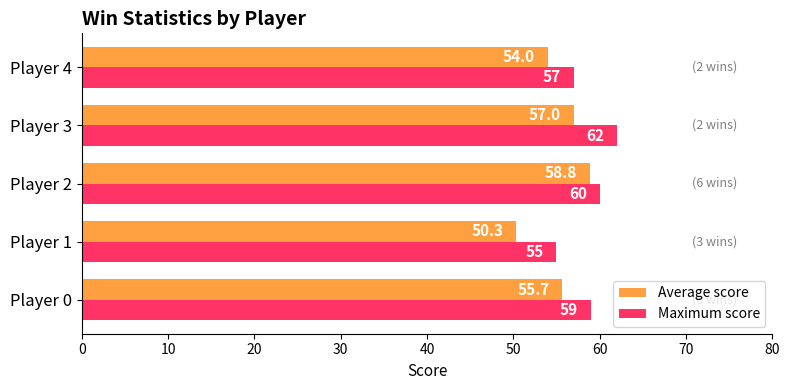

What is the maximum value shown in the chart?

62.0